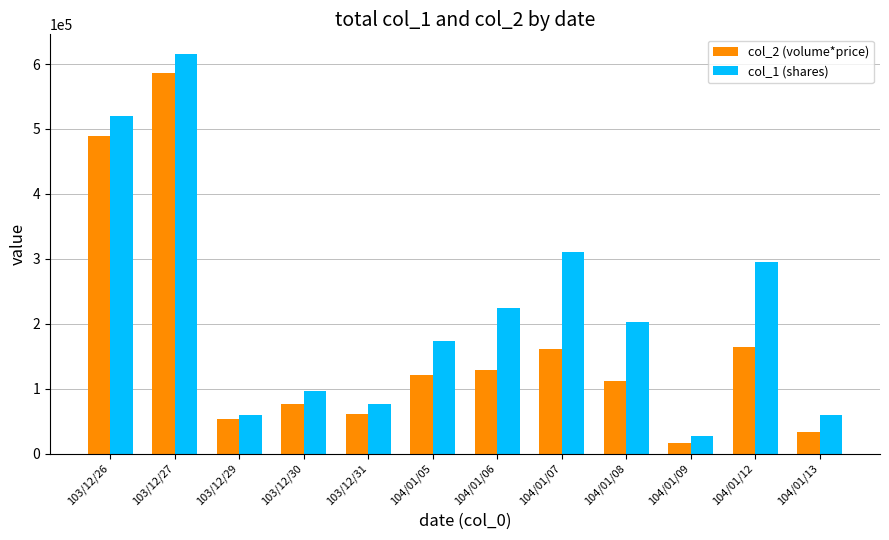

Between 103/12/31 and 104/01/07, which series saw the biggest shift?

col_1 (shares)